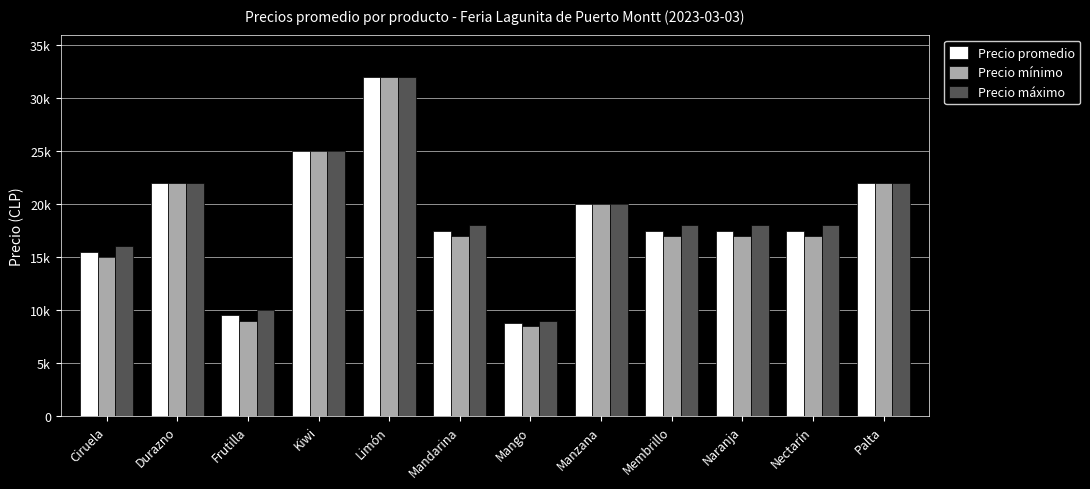

Does the chart contain stacked bars?

No